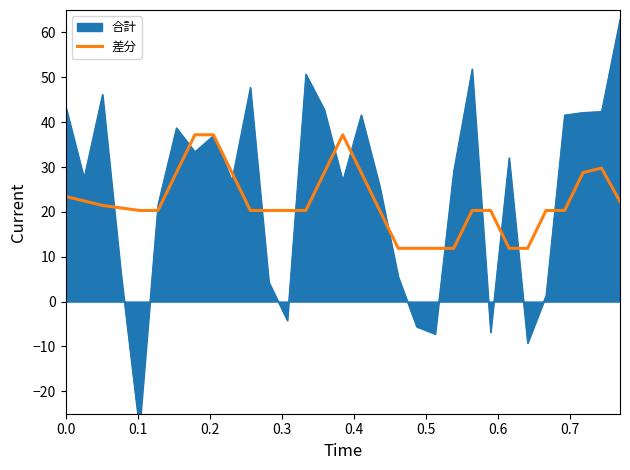

What is the highest value of the 差分 series?

37.2